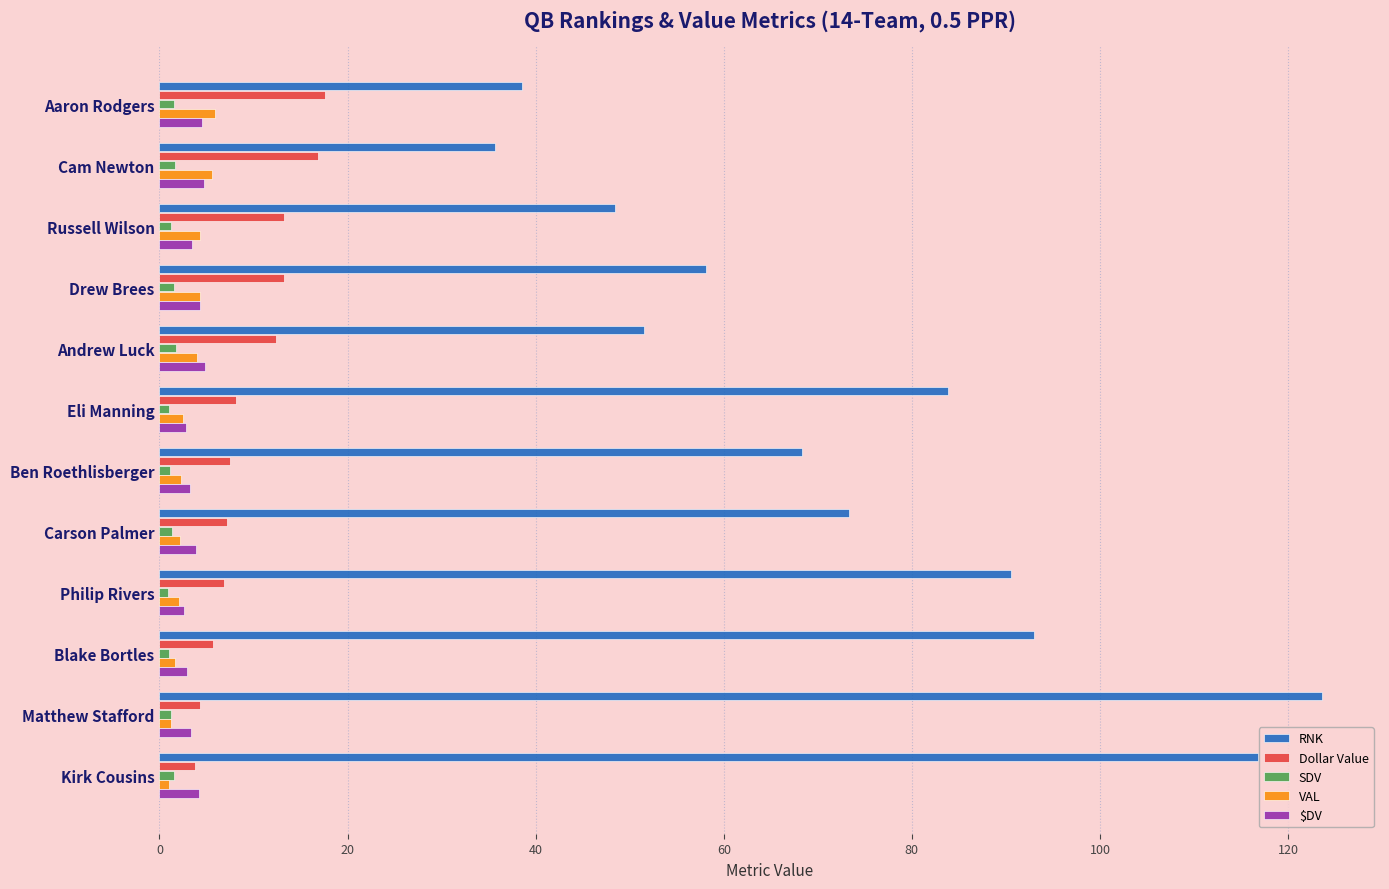

Is it true that RNK equals 73.3 at Carson Palmer?

True